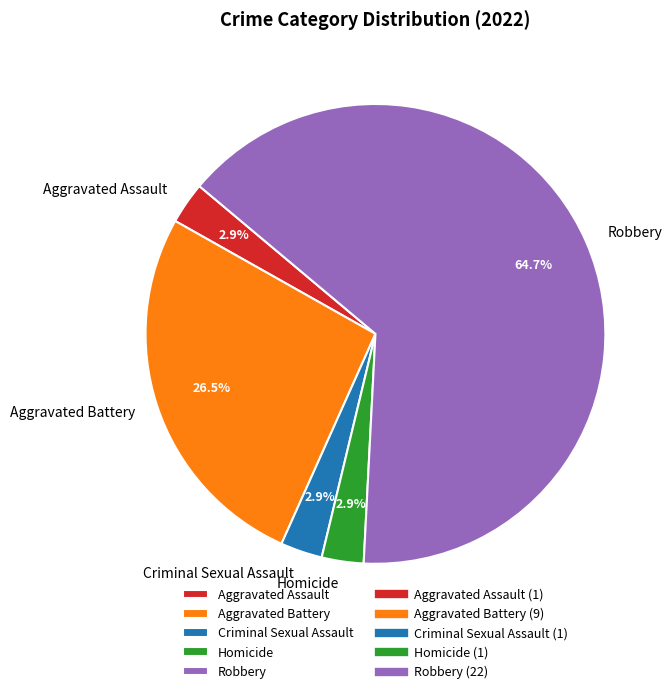

How much of the chart is everything except Aggravated Assault?

97.1%